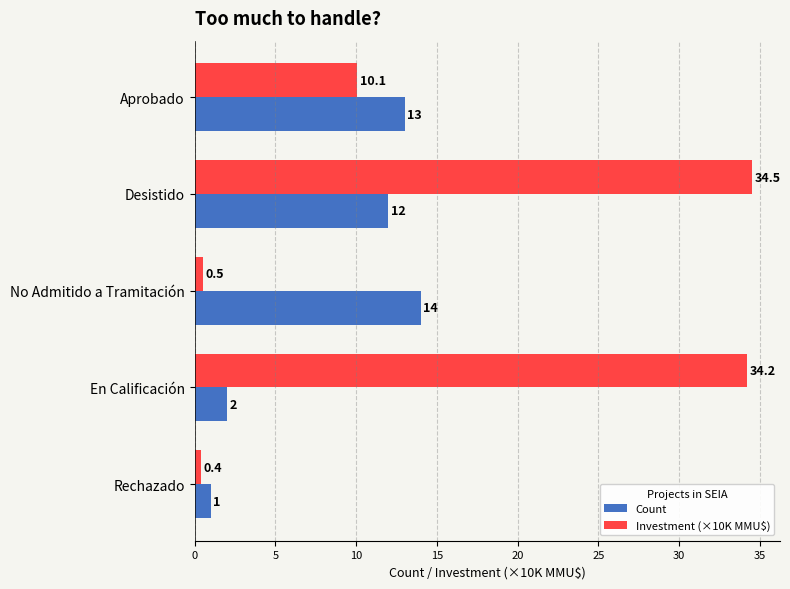

Between No Admitido a Tramitación and En Calificación, which series saw the biggest shift?

Investment (×10K MMU$)